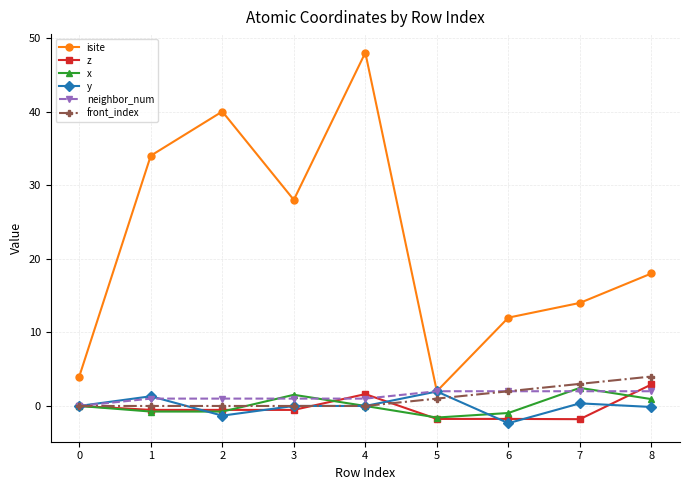

Is it true that y equals 2.0 at 5?

True